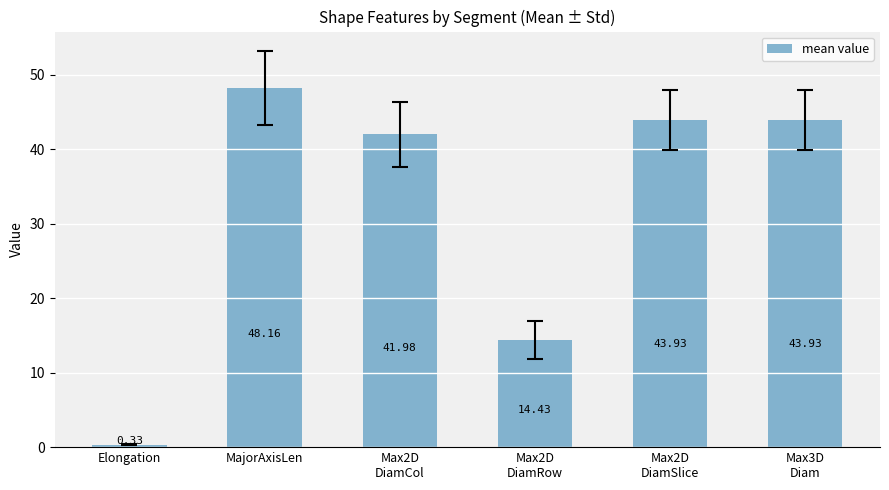

Which category has the highest value across all series?

MajorAxisLen